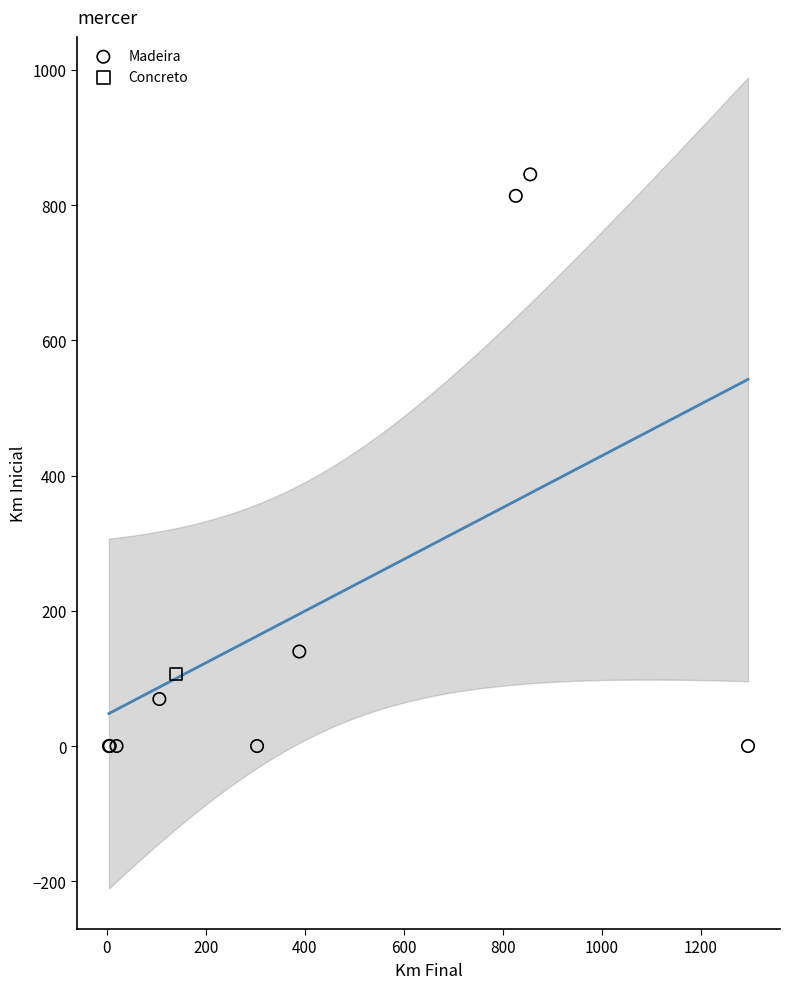

What are all the series names shown in the legend?

Madeira, Concreto